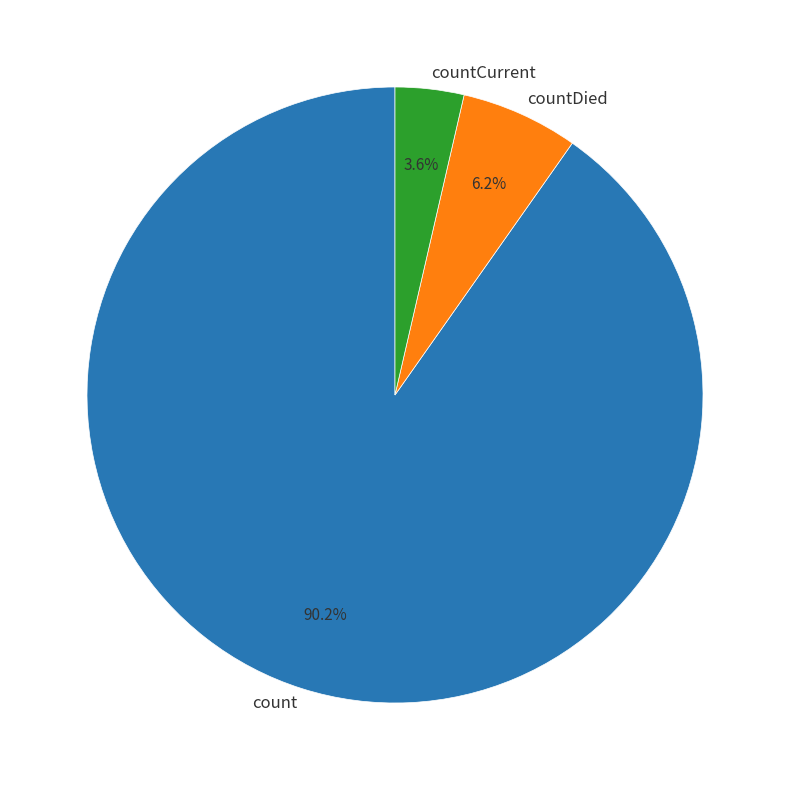

Does count account for over 50% of the chart?

Yes